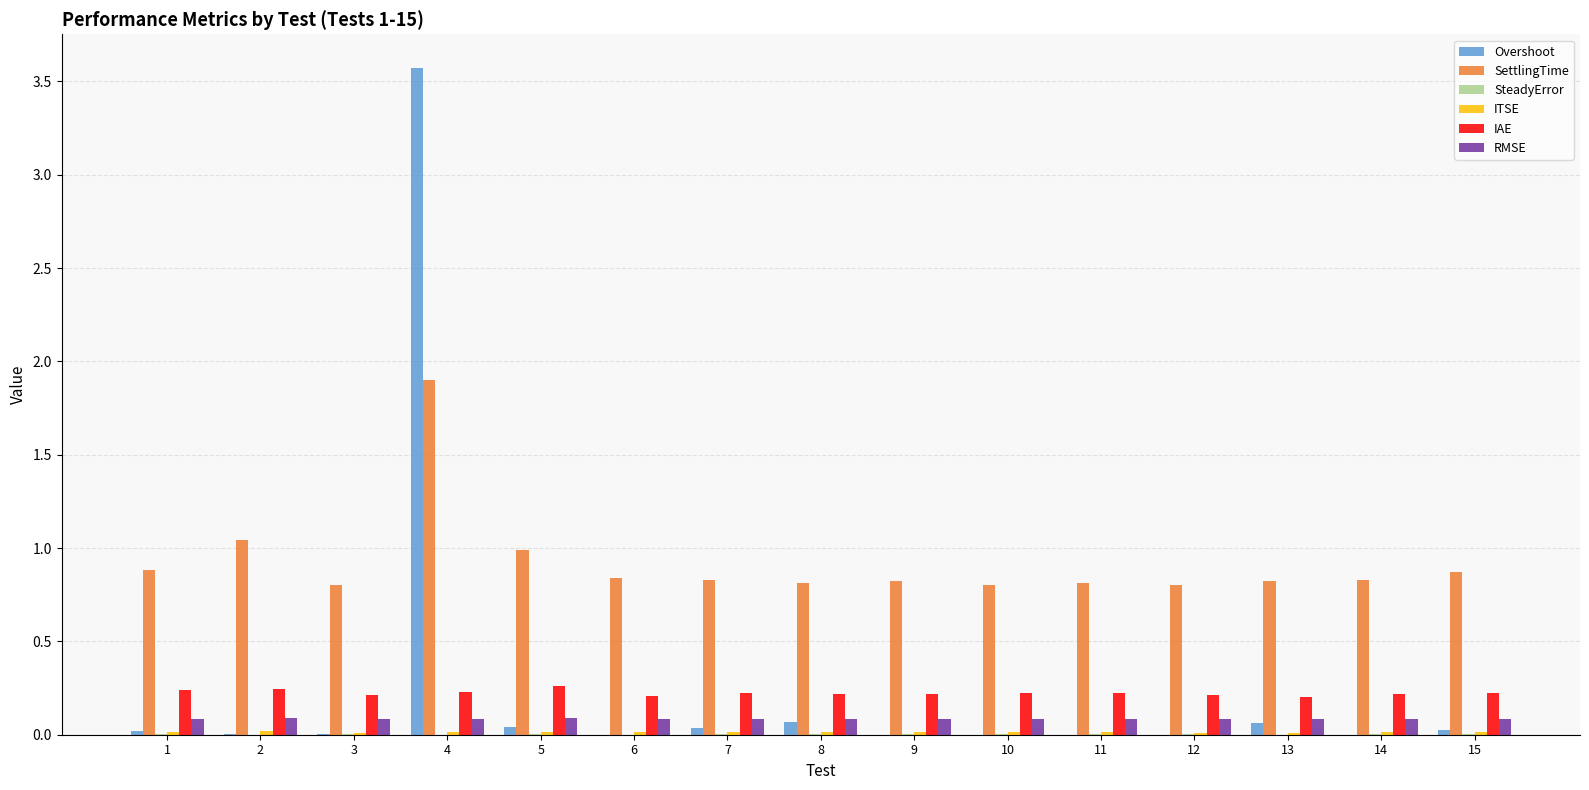

Which series has the largest total across all categories?

SettlingTime